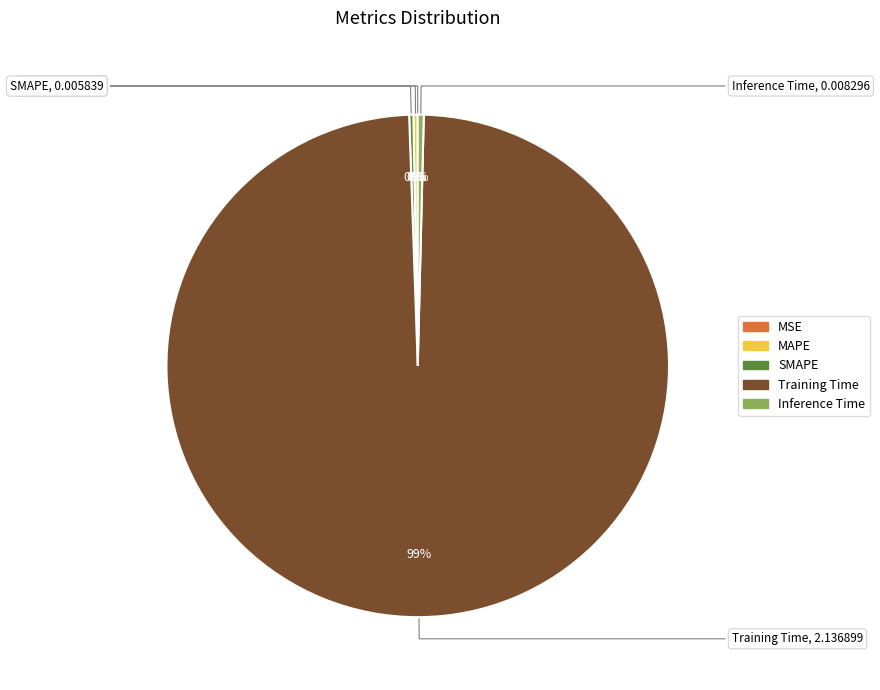

Which slice represents more than half of the pie?

Training Time